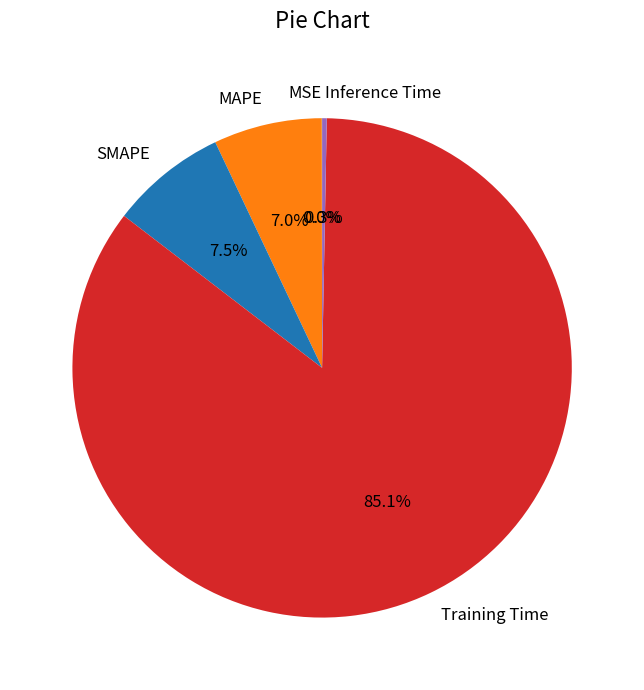

Which category has the biggest portion of the pie?

Training Time